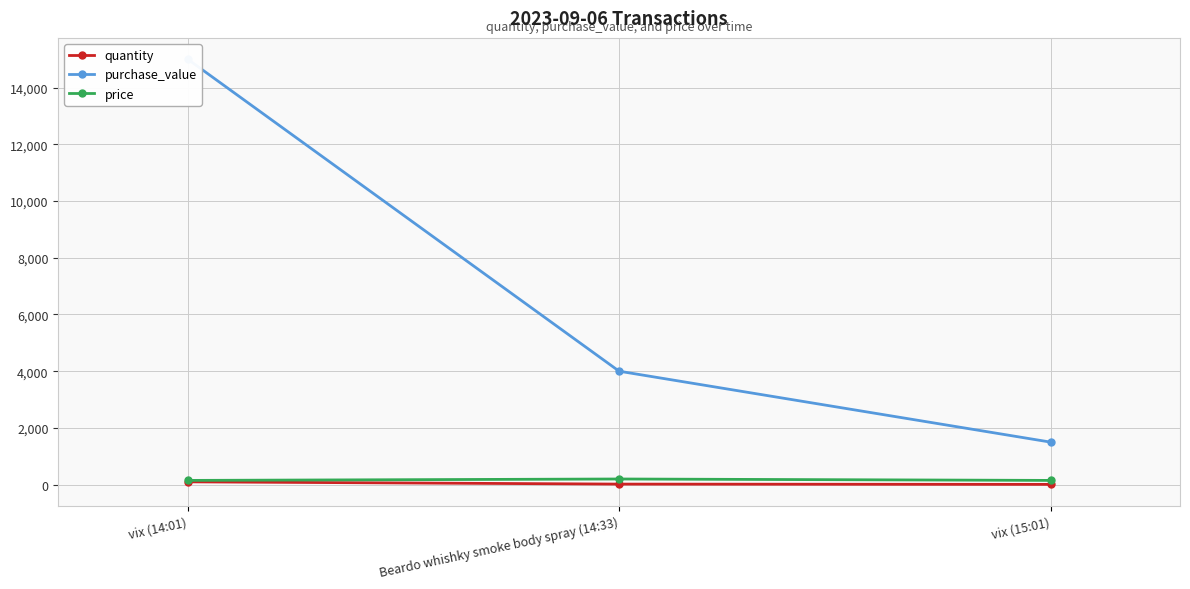

Reading left to right, transcribe all the data shown in this chart.

quantity: 100	20	10
purchase_value: 15000	4000	1500
price: 150	200	150